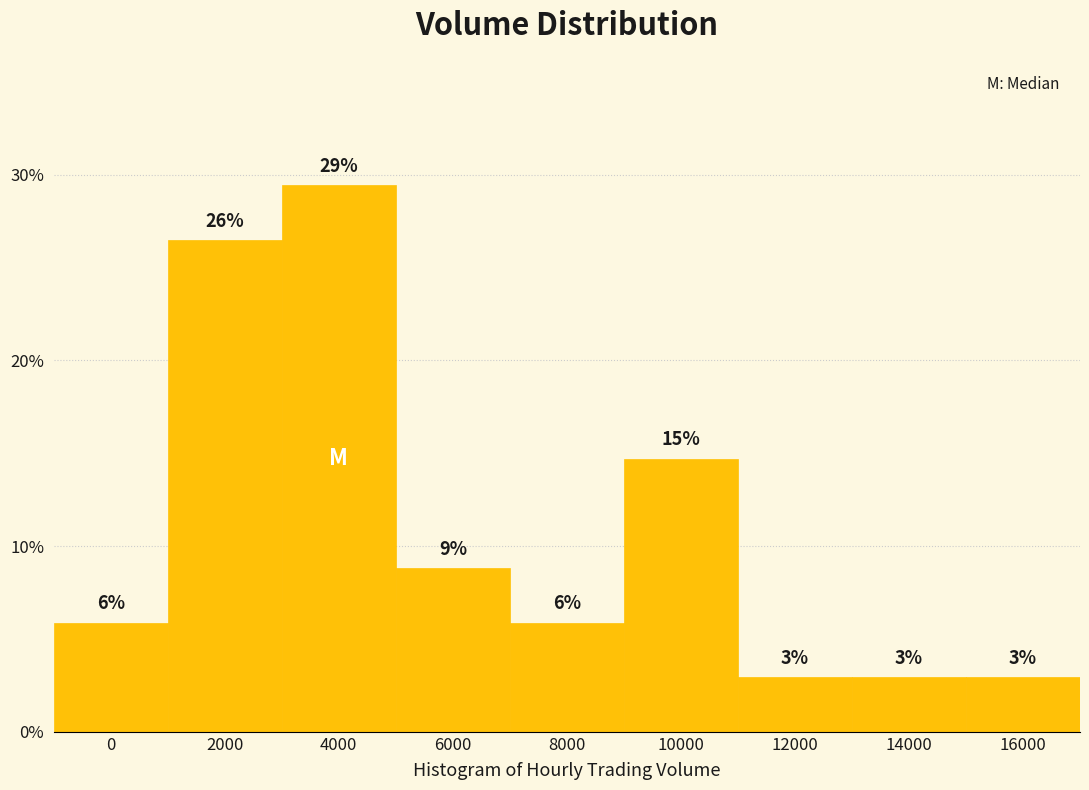

Are the bars horizontal?

No